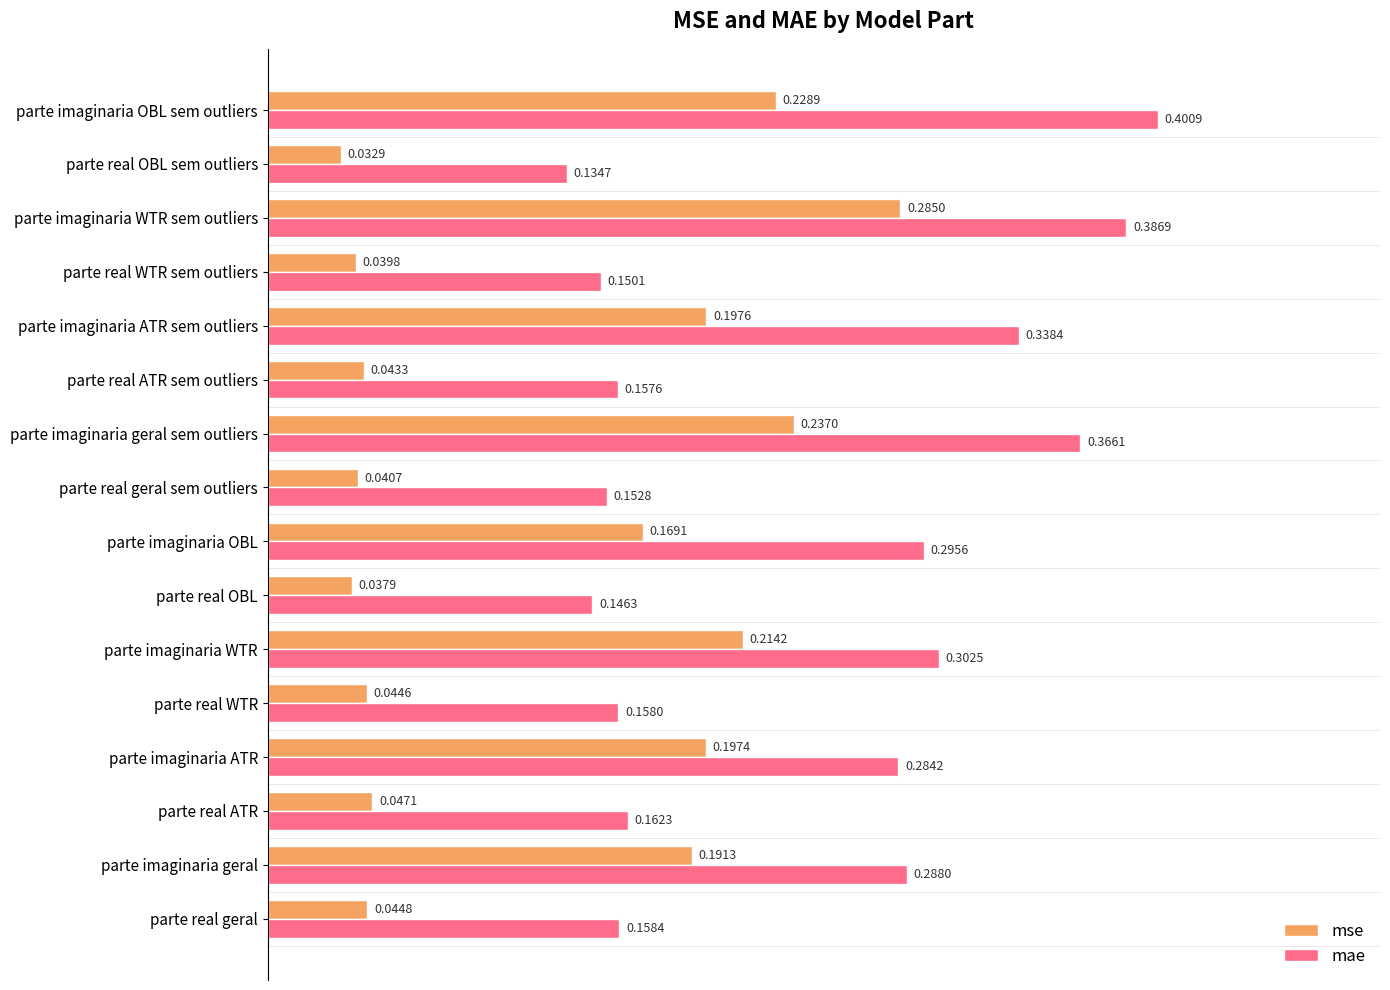

Rank the series by their maximum value, from lowest to highest.

mse, mae